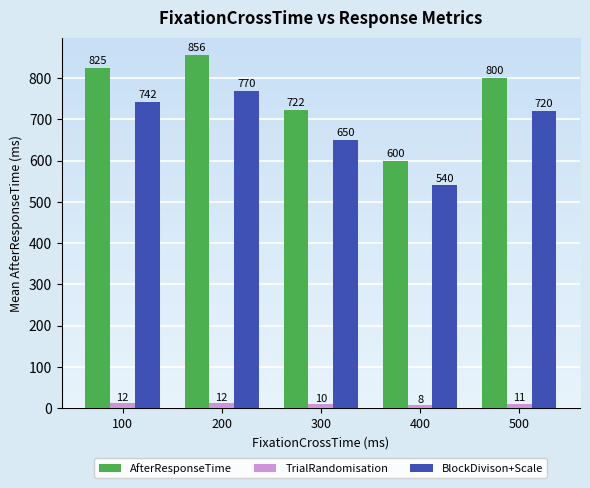

What is the sum of all BlockDivison+Scale values?

3422.5